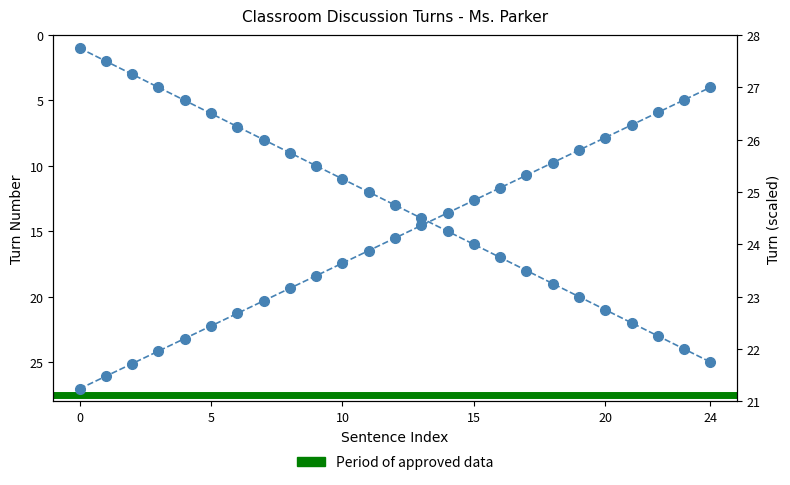

Between 20 and 15, which series saw the biggest shift?

Turn